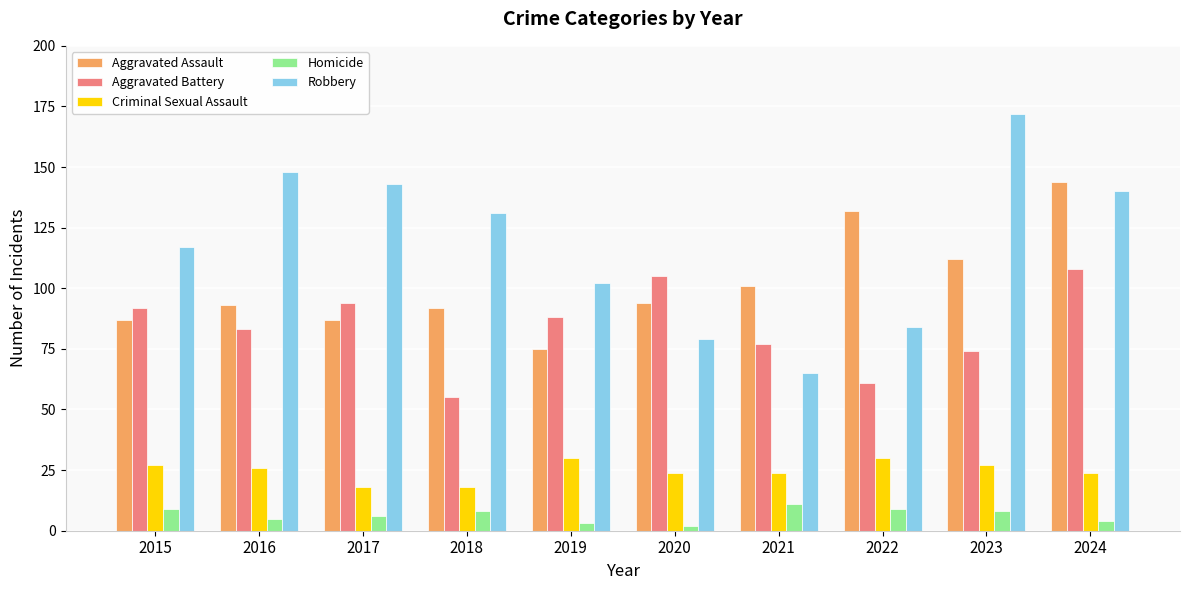

Reading left to right, what are all the values shown in this chart?

Aggravated Assault: 87	93	87	92	75	94	101	132	112	144
Aggravated Battery: 92	83	94	55	88	105	77	61	74	108
Criminal Sexual Assault: 27	26	18	18	30	24	24	30	27	24
Homicide: 9	5	6	8	3	2	11	9	8	4
Robbery: 117	148	143	131	102	79	65	84	172	140